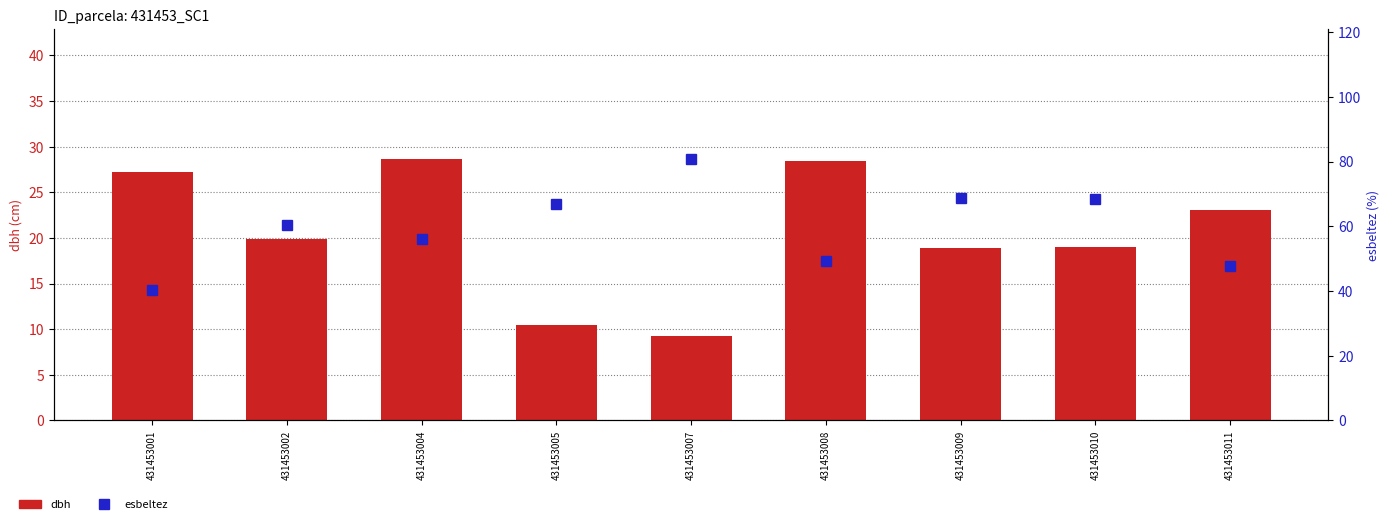

What is the difference between the maximum and minimum values in the dbh series?

19.3